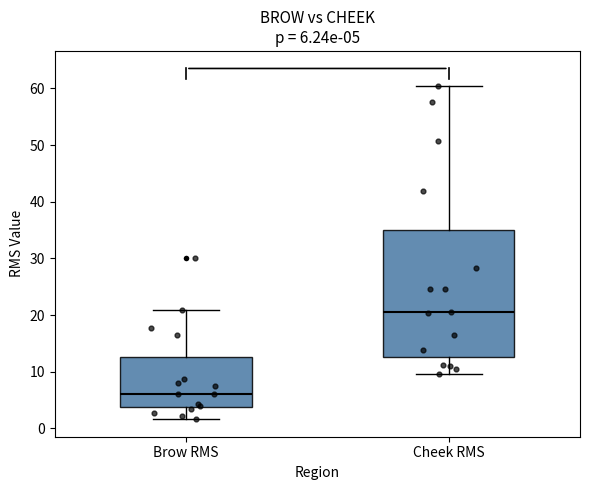

Which box has the highest median line?

Cheek RMS